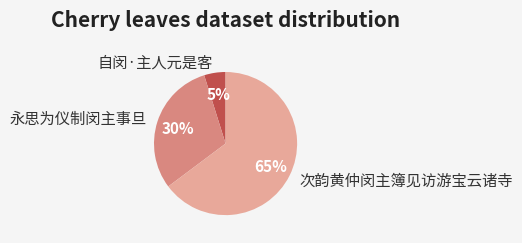

How many segments does this pie chart have?

3